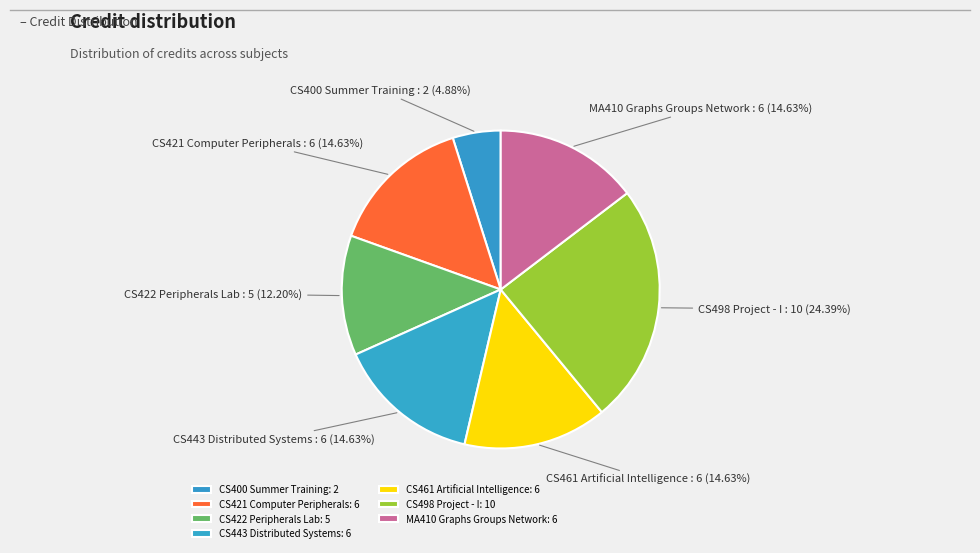

Which has a higher value, CS443 Distributed Systems or CS422 Peripherals Lab?

CS443 Distributed Systems